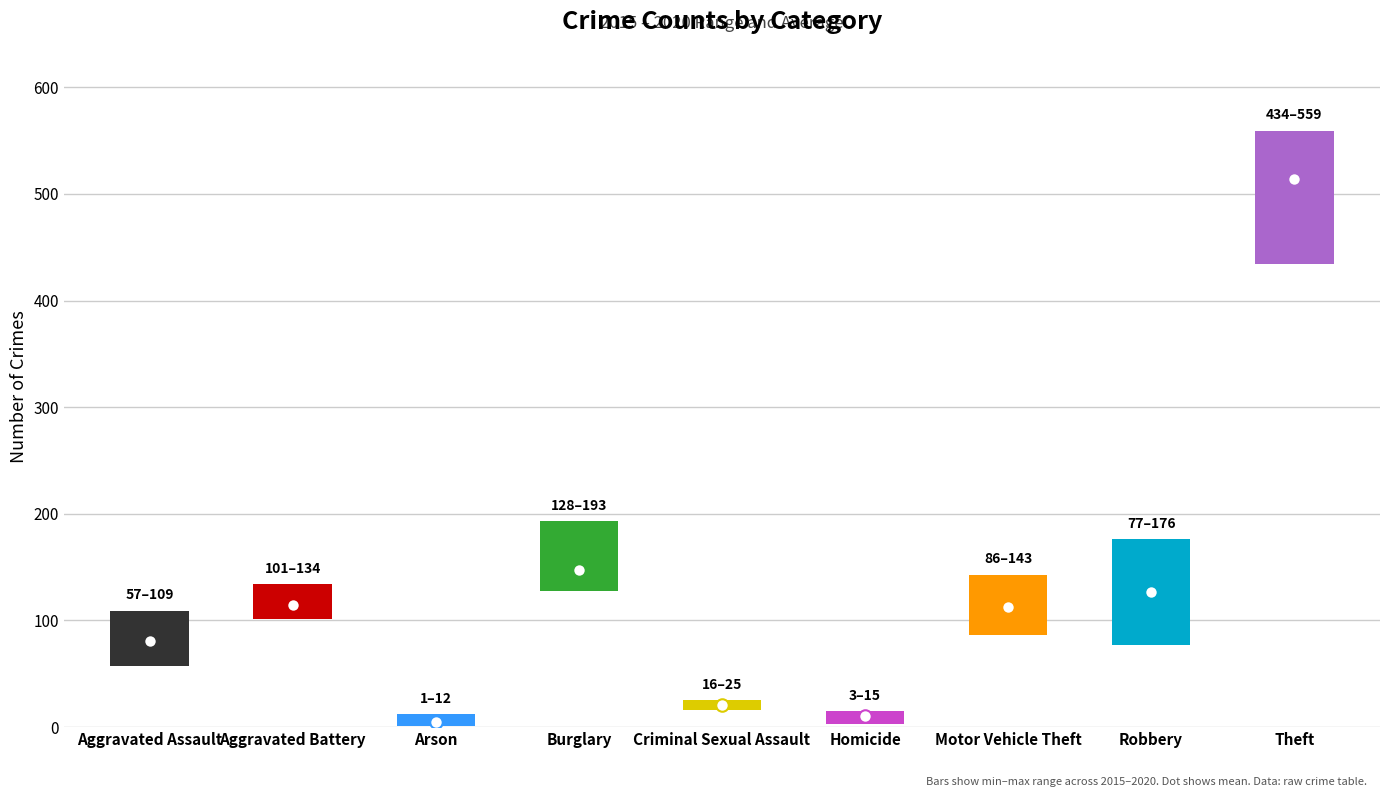

What is the difference between the second highest and minimum values in the 2020 series?

147